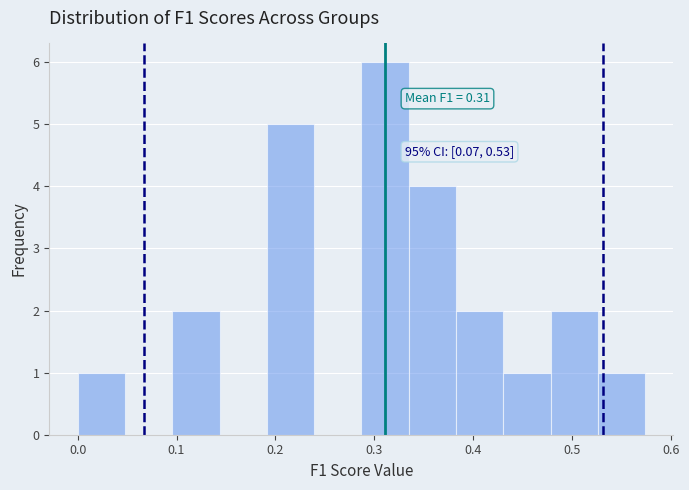

Which range on the x-axis has the tallest bar?

0.29 to 0.33